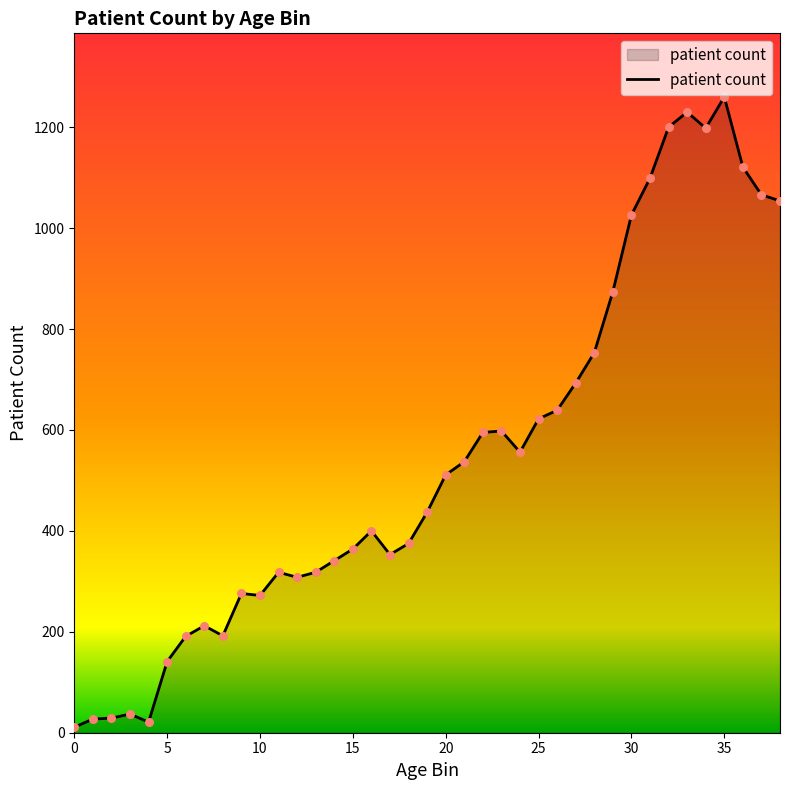

What is the difference between the maximum and minimum values?

1249